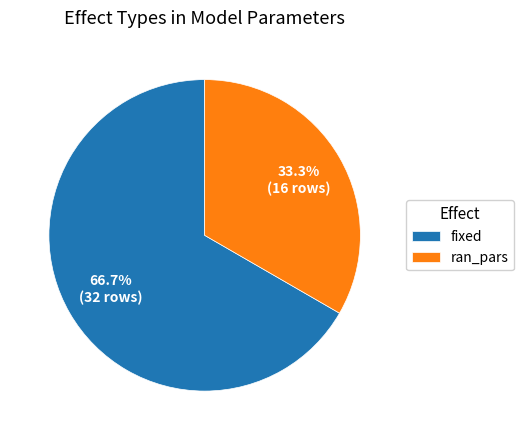

Which category has the biggest portion of the pie?

fixed